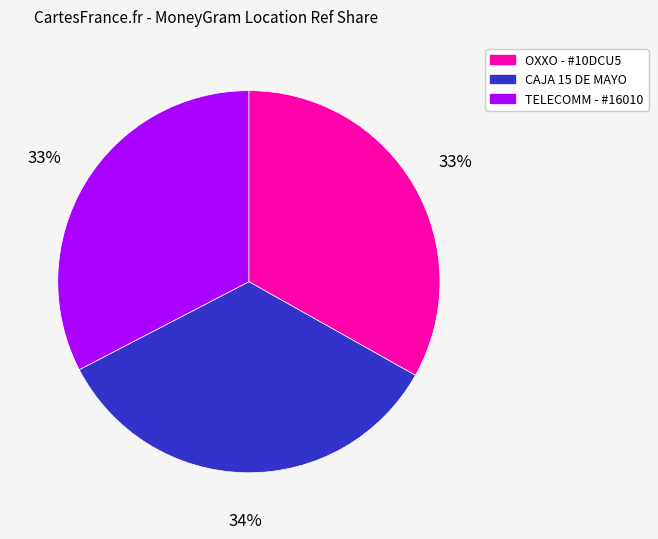

Between TELECOMM - #16010 and CAJA 15 DE MAYO, which is larger?

CAJA 15 DE MAYO